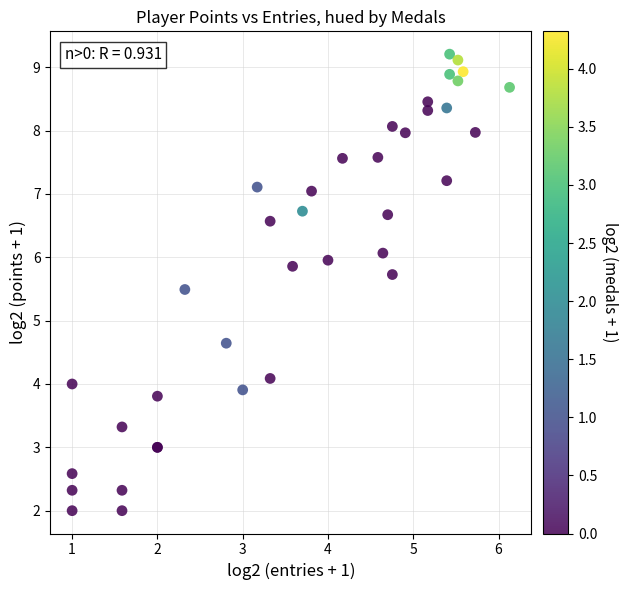

What Y value in the scatter plot is closest to 5?

4.6